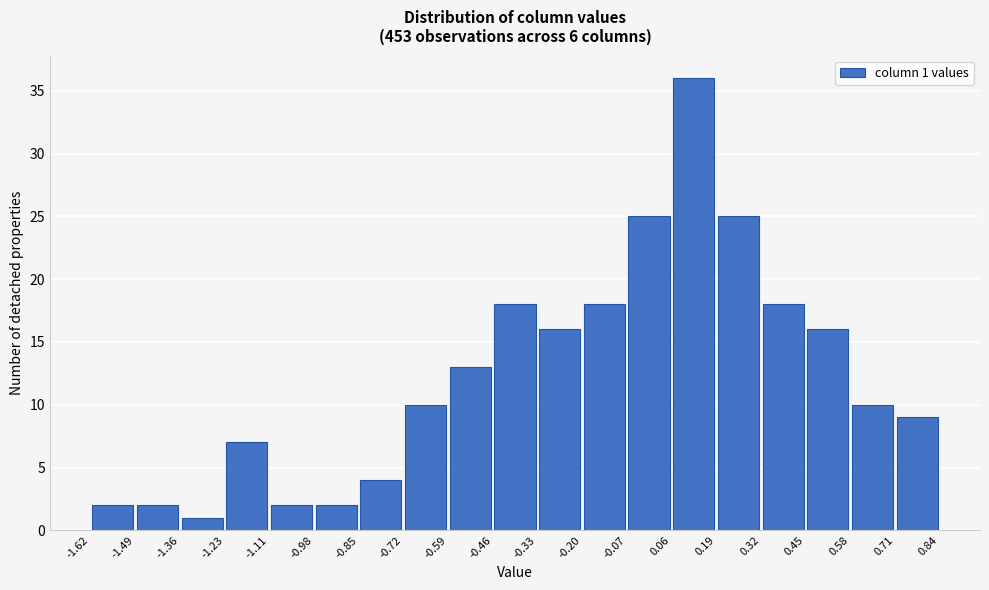

Which range on the x-axis has the tallest bar?

0.06 to 0.19